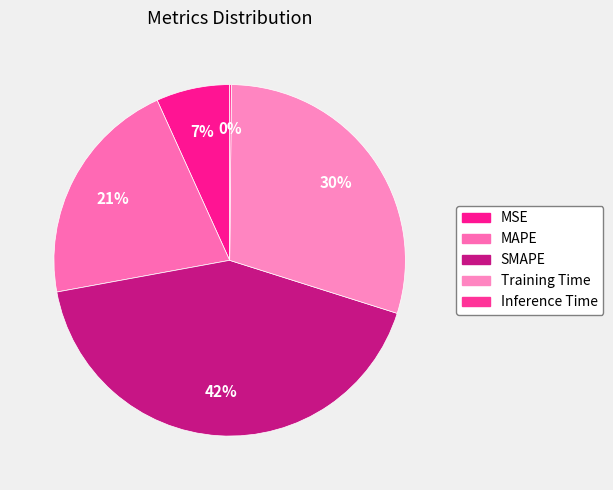

Rank the categories by value from lowest to highest.

Inference Time, MSE, MAPE, Training Time, SMAPE